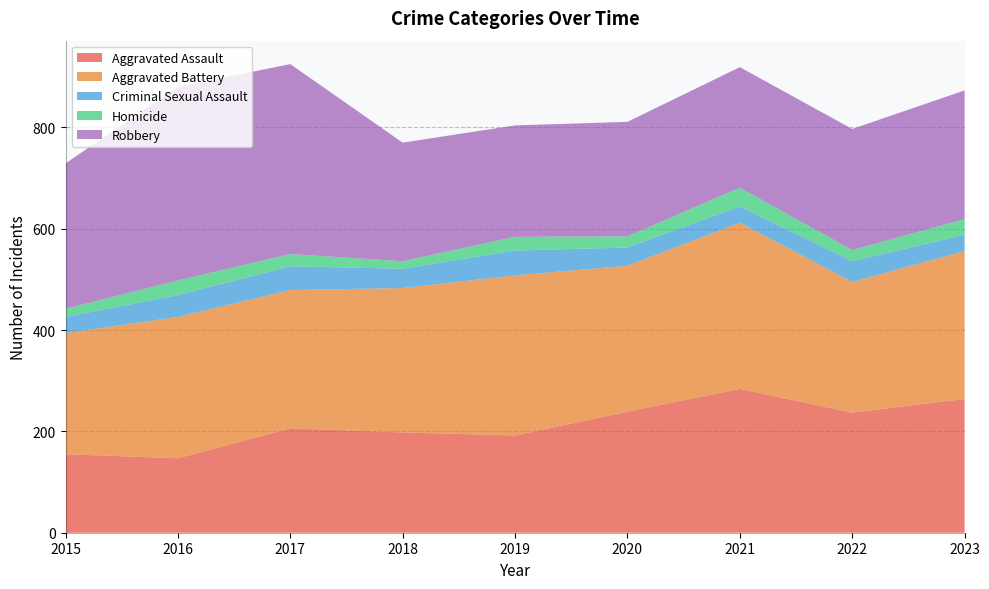

Reading left to right, extract all data points from this chart.

Aggravated Assault: 155	147	206	198	192	239	284	237	264
Aggravated Battery: 239	279	273	285	316	288	328	258	292
Criminal Sexual Assault: 32	43	47	38	49	36	32	41	32
Homicide: 16	29	24	15	27	22	37	22	31
Robbery: 287	382	375	234	220	226	238	239	254